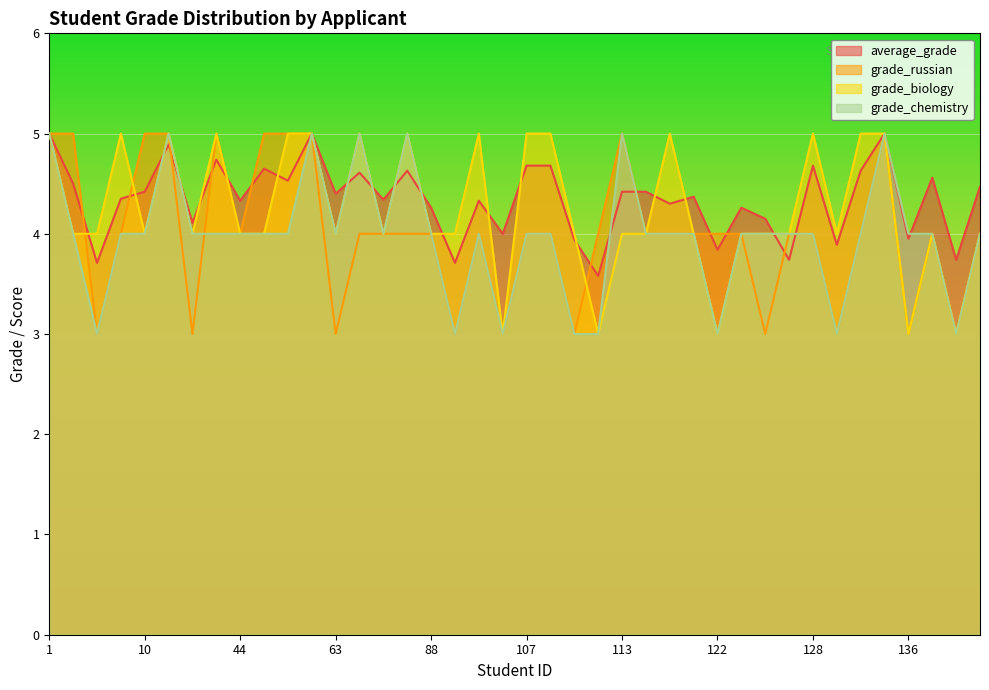

How many values in the grade_chemistry series are below 4?

8